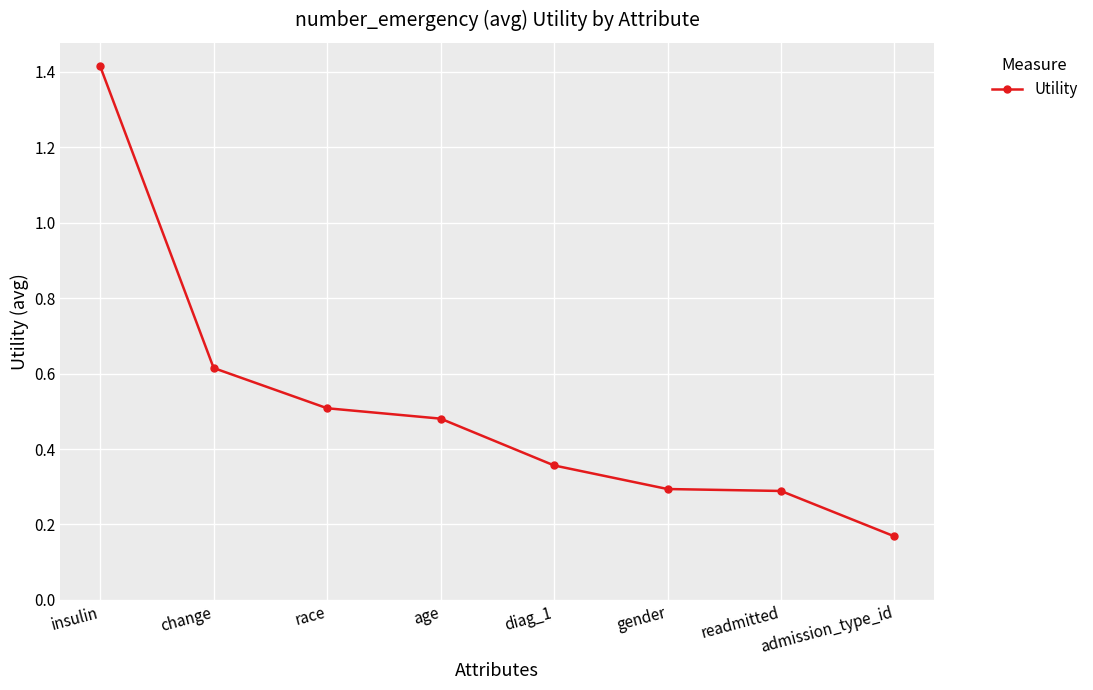

What is the sum of all values?

4.1